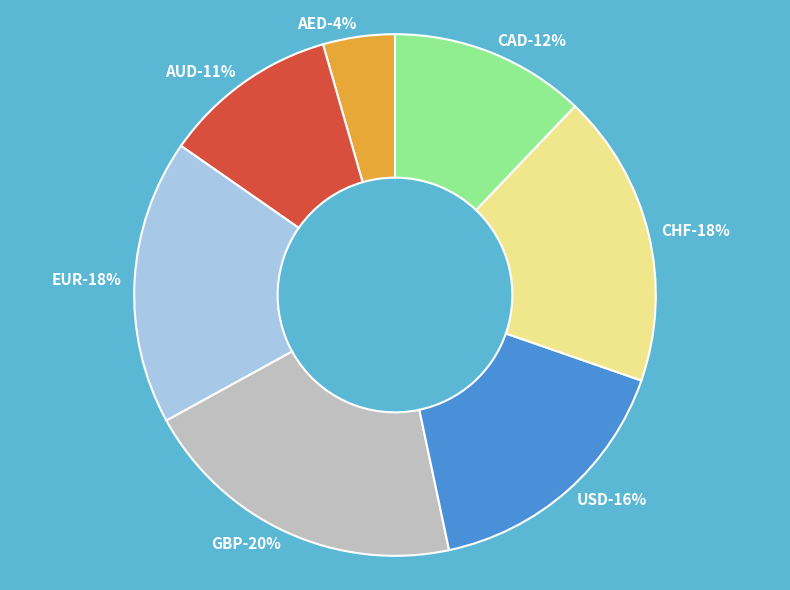

Is CHF the majority of the pie?

No